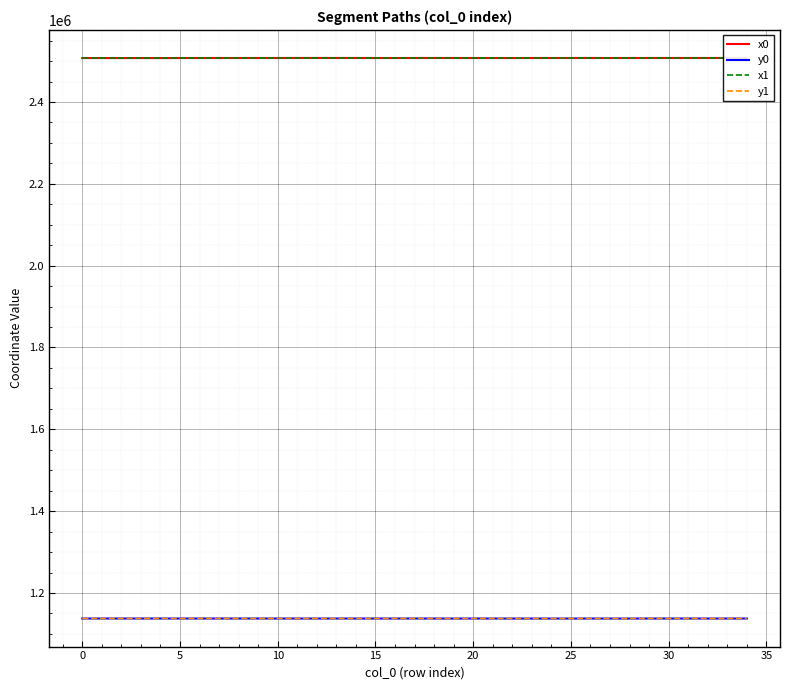

True or false: y1 and x0 cross at least once.

False